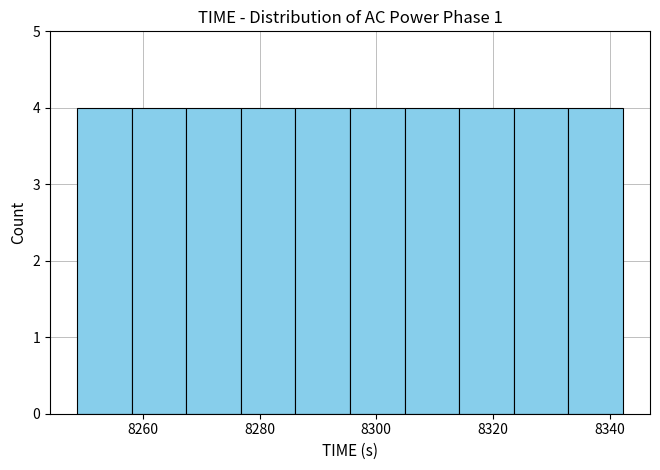

Reading left to right, list every bar in this chart as the range it spans on the x-axis followed by its height. Neither the bar edges nor the heights are printed on the chart, so give them approximately, as read against the axes.

8248 to 8258: 4
8258 to 8268: 4
8268 to 8276: 4
8276 to 8286: 4
8286 to 8296: 4
8296 to 8304: 4
8304 to 8314: 4
8314 to 8324: 4
8324 to 8332: 4
8332 to 8342: 4